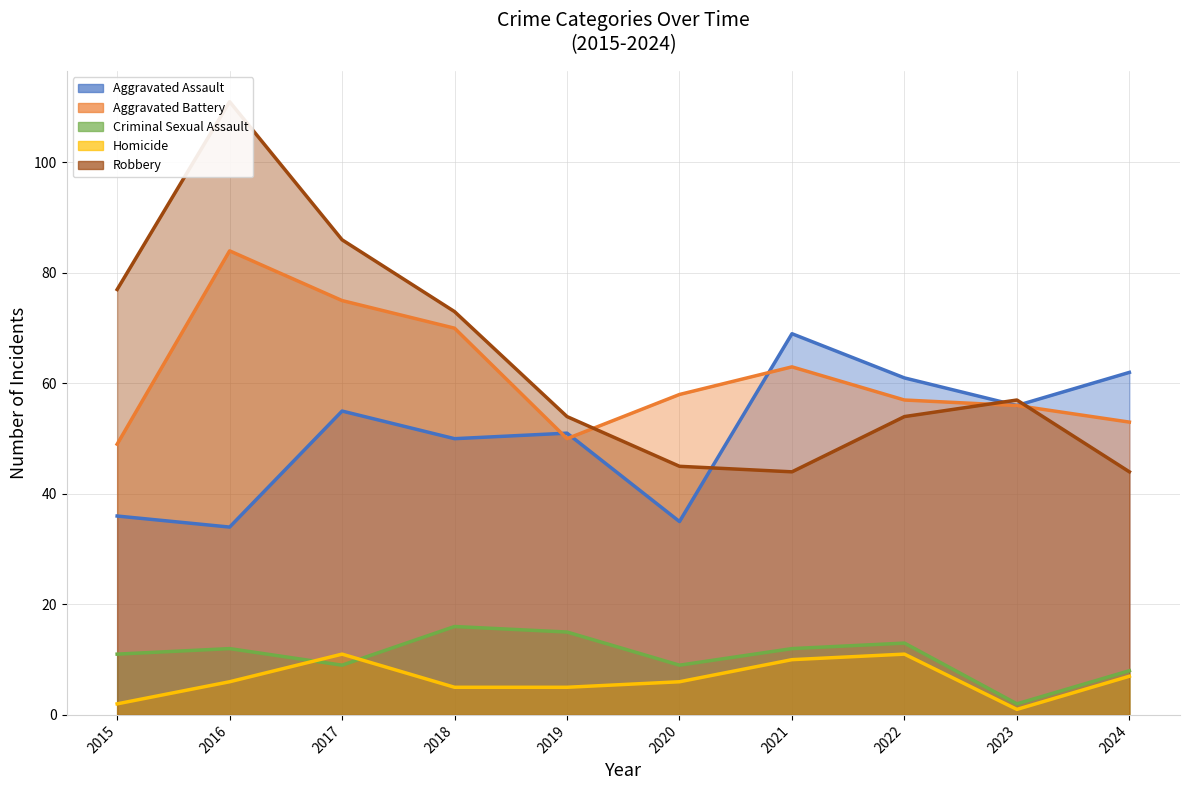

Where does the Homicide series first go above 6?

2017